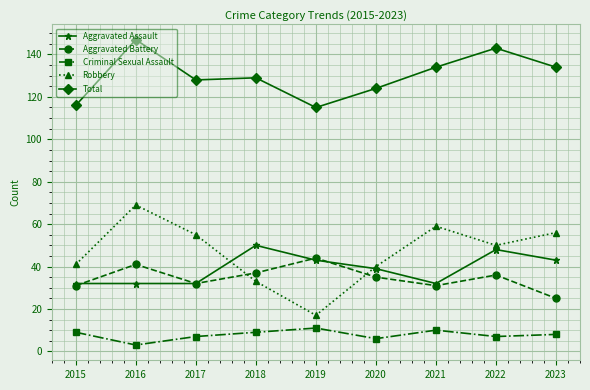

Which series has the widest spread of values?

Robbery